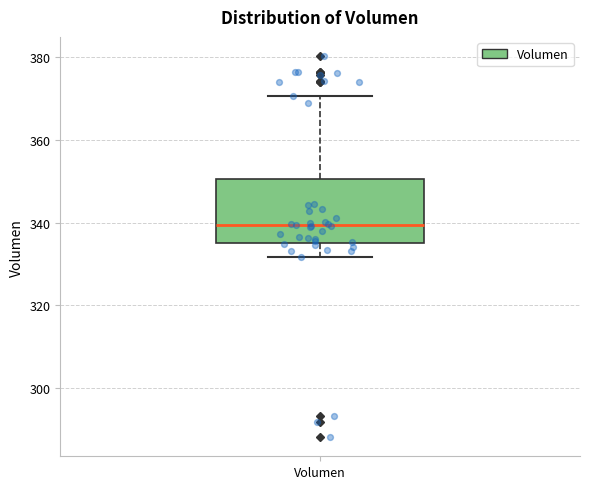

Transcribe this box plot: give where the median line is, the range the box spans, and where the two whiskers end, as read against the y-axis. The values are not printed on the chart, so give them approximately, as read against the axis.

median 340, box 336 to 350, whiskers 332 to 370